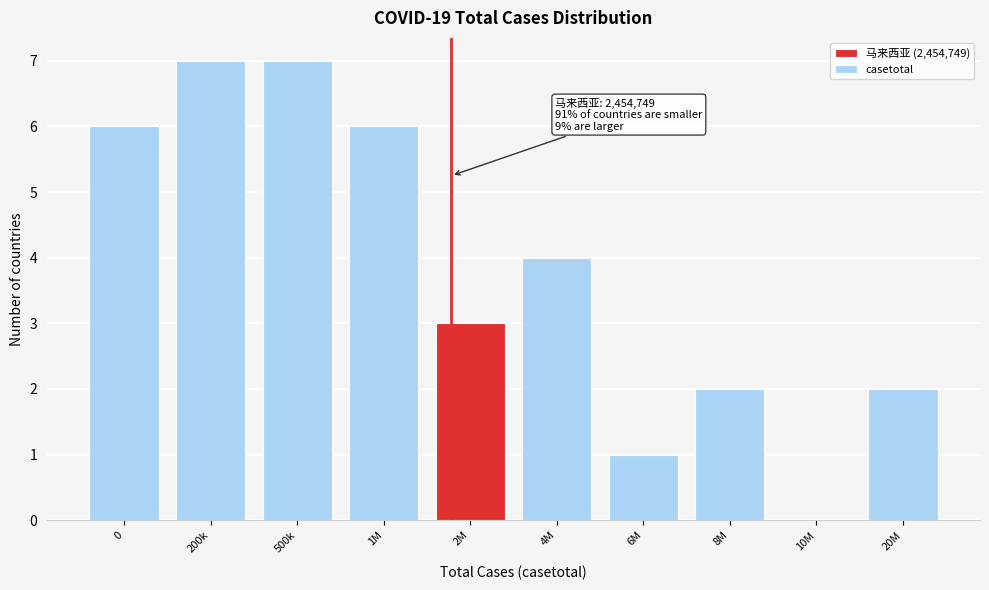

Reading right to left, list all the values displayed in this chart.

20M=2	10M=0	8M=2	6M=1	4M=4	2M=3	1M=6	500k=7	200k=7	0=6